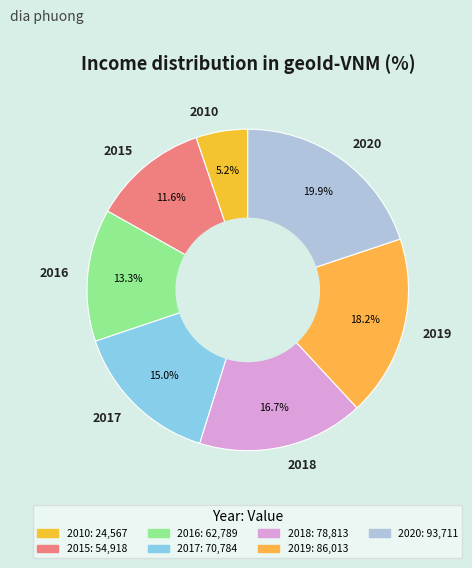

To the nearest percent, what percentage of the pie is 2018?

17%